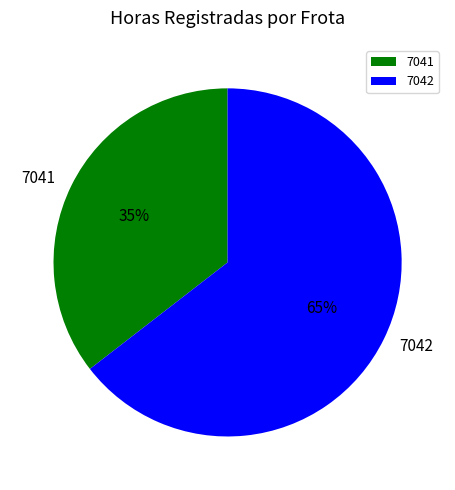

What is the ratio of the value at 7041 to the value at 7042?

0.5